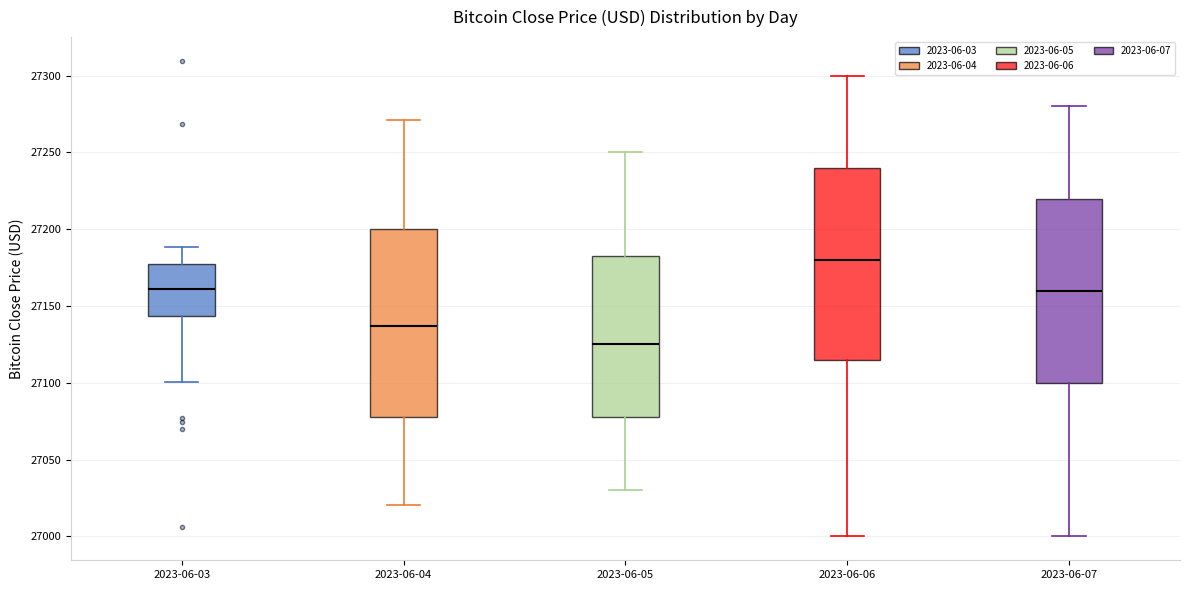

Where does the upper whisker of the box for 2023-06-03 end on the y-axis? The values are not printed on the chart, so give them approximately, as read against the axis.

27190